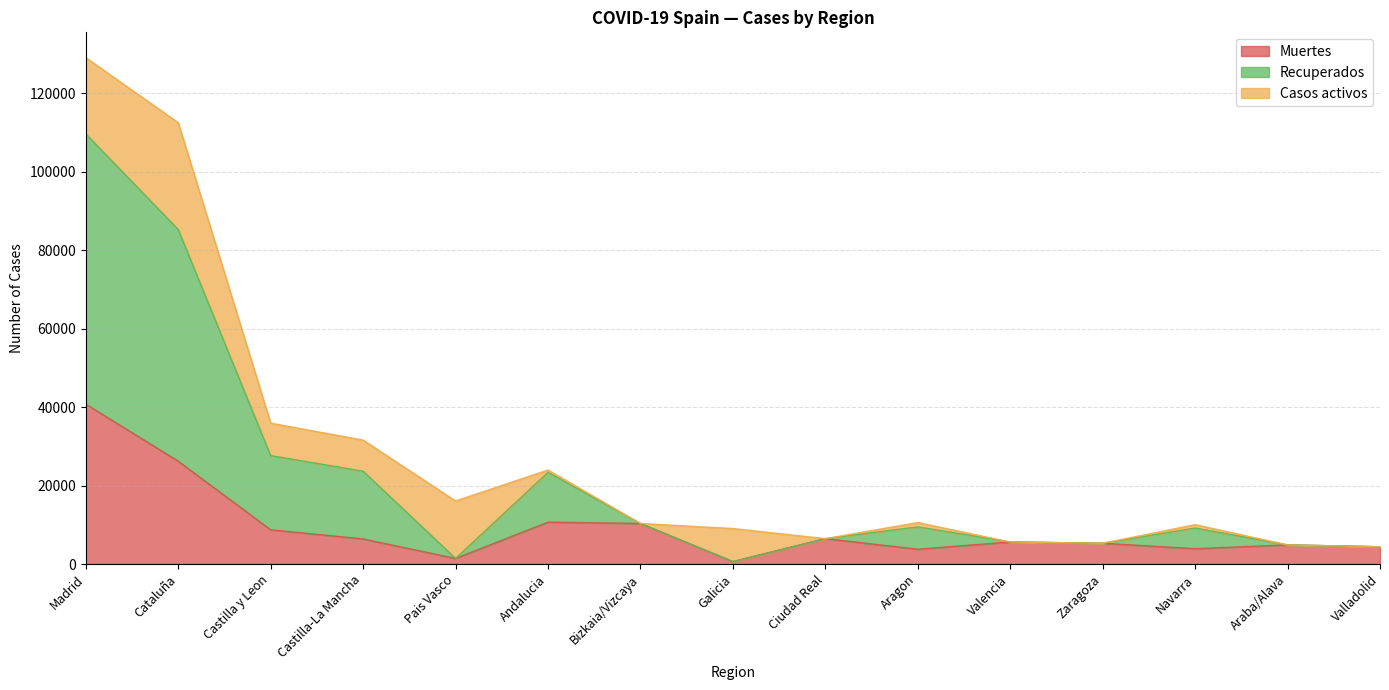

What are all the series names shown in the legend?

Muertes, Recuperados, Casos activos